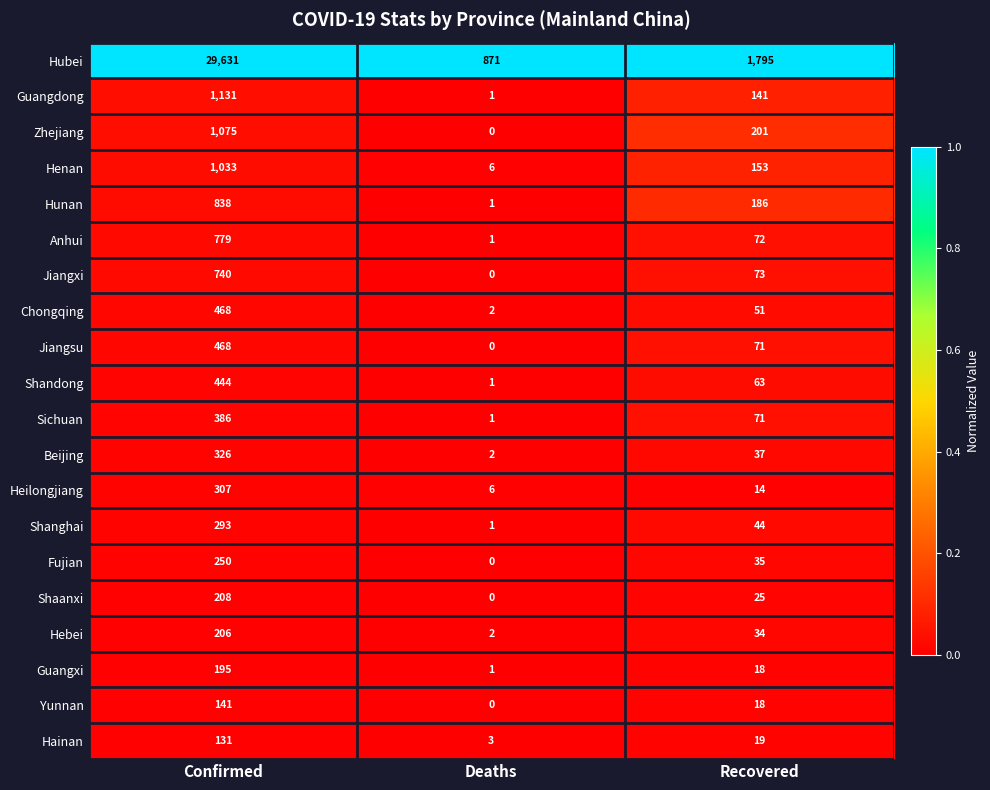

What is the spread (max minus min) of values at Recovered?

1781